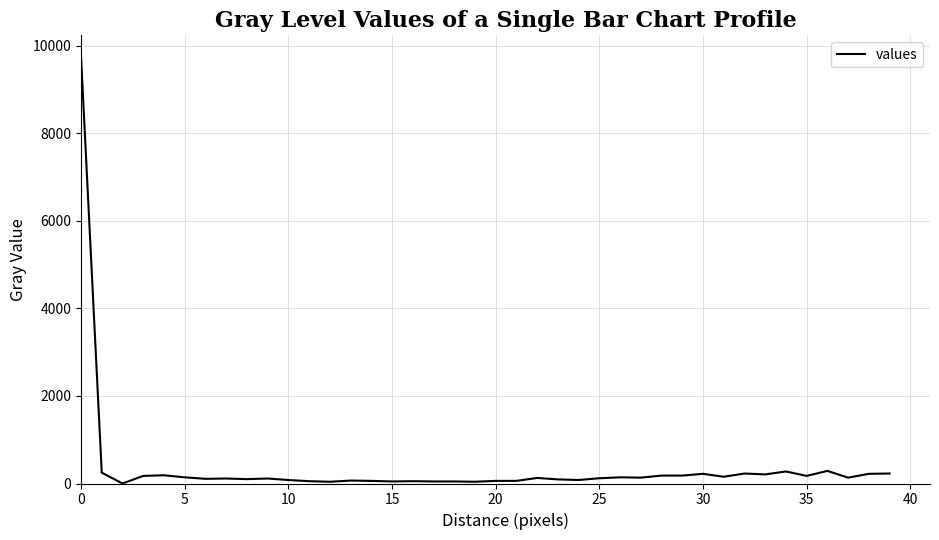

What is the difference between the second highest and second lowest values?

248